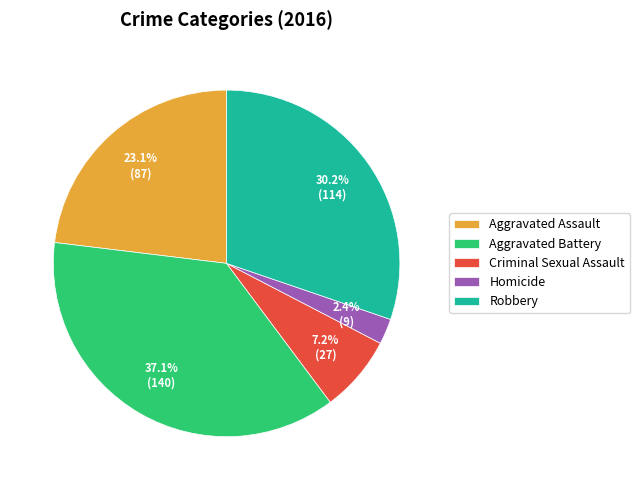

Is there a majority slice in this chart?

No